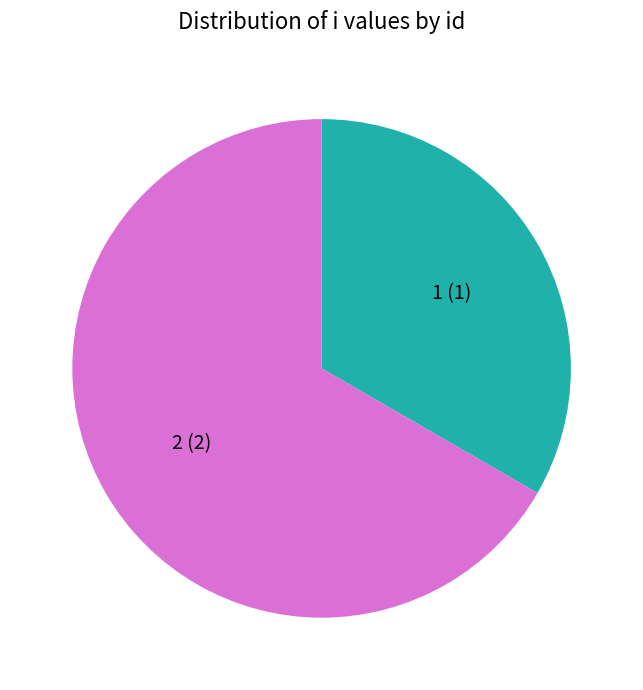

Does any single category account for the majority?

Yes